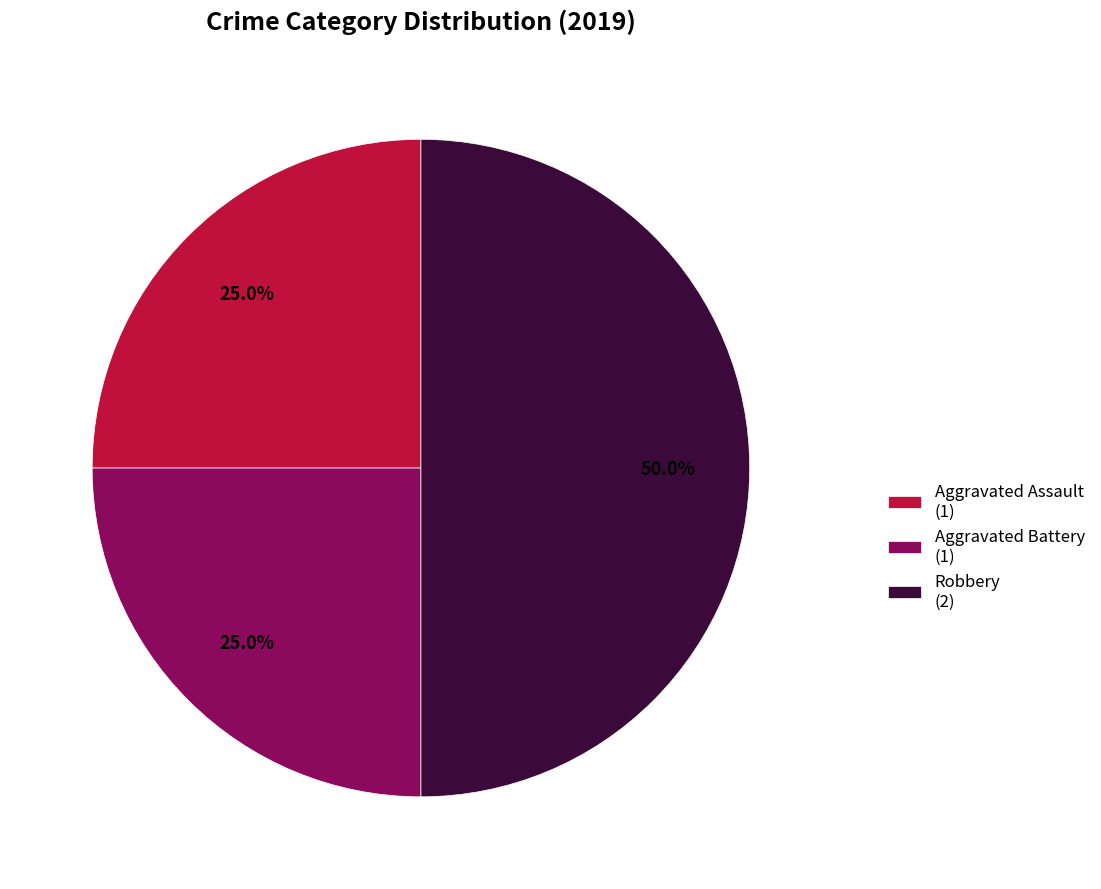

Does Aggravated Assault (1) account for over 50% of the chart?

No